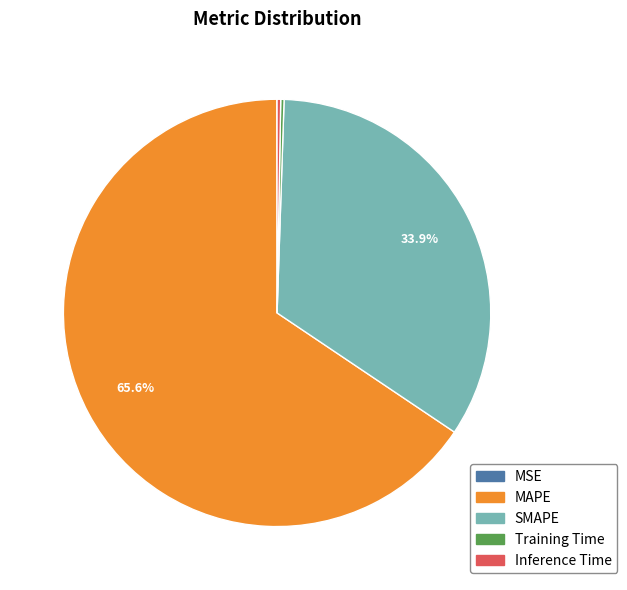

Is SMAPE the majority of the pie?

No